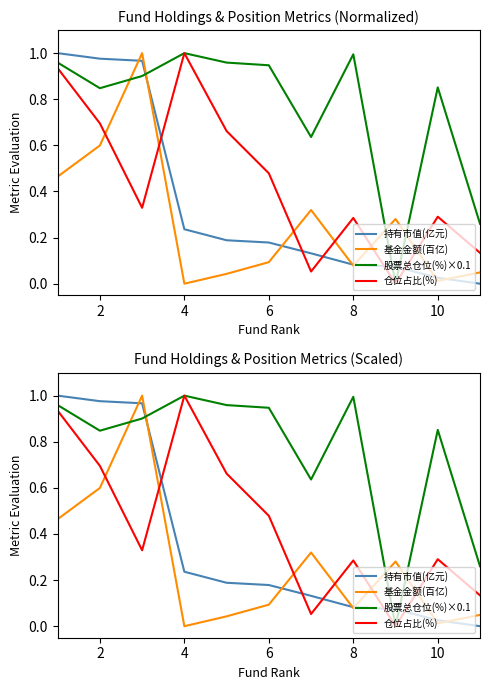

Does the chart have visible grid lines?

No